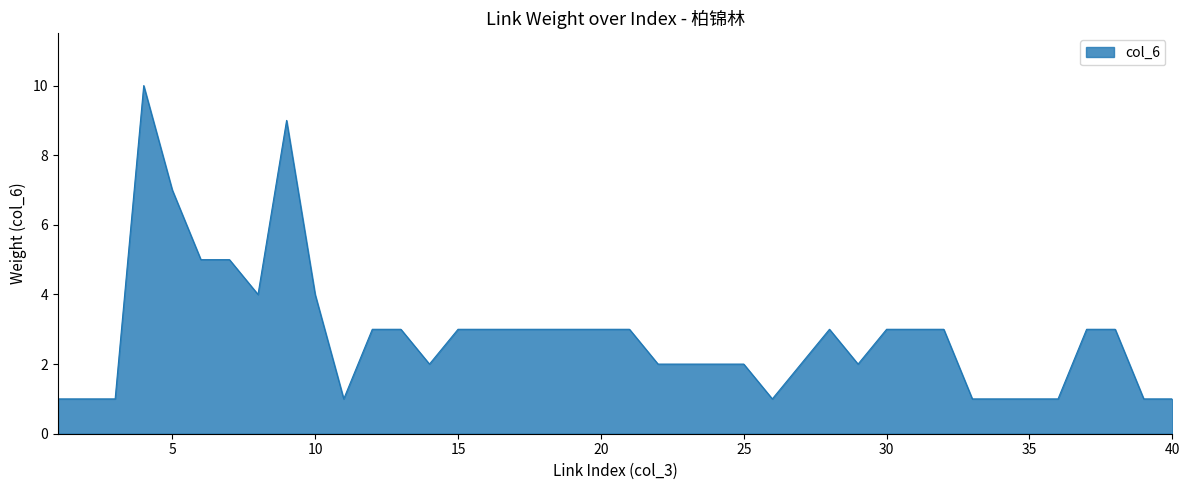

What is the difference between the maximum and minimum values?

9